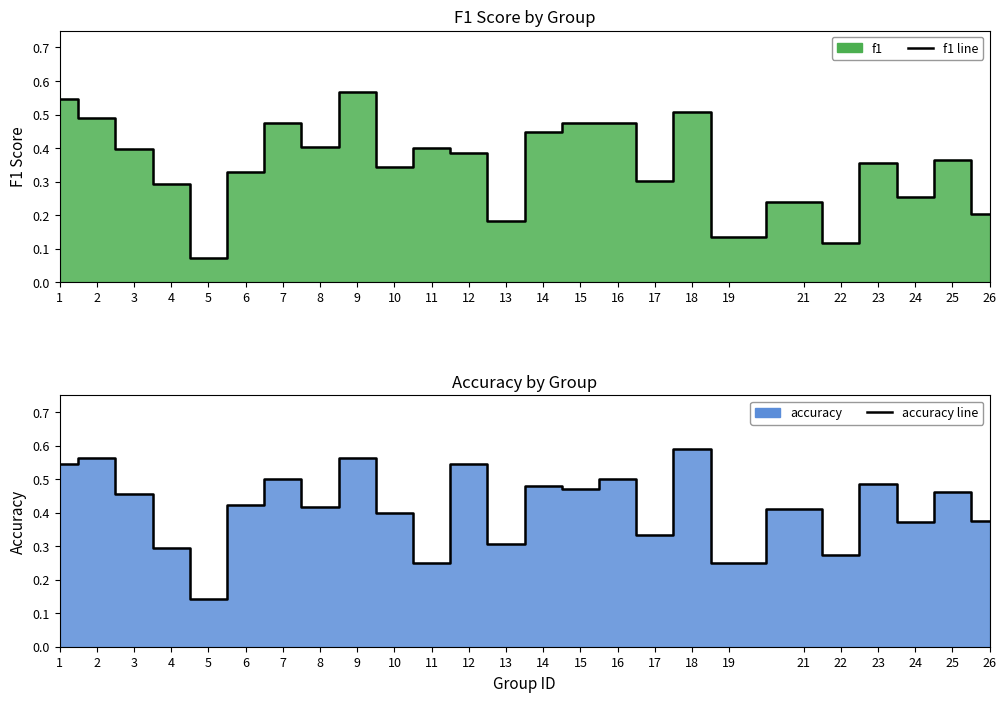

Which series has the widest spread of values?

f1